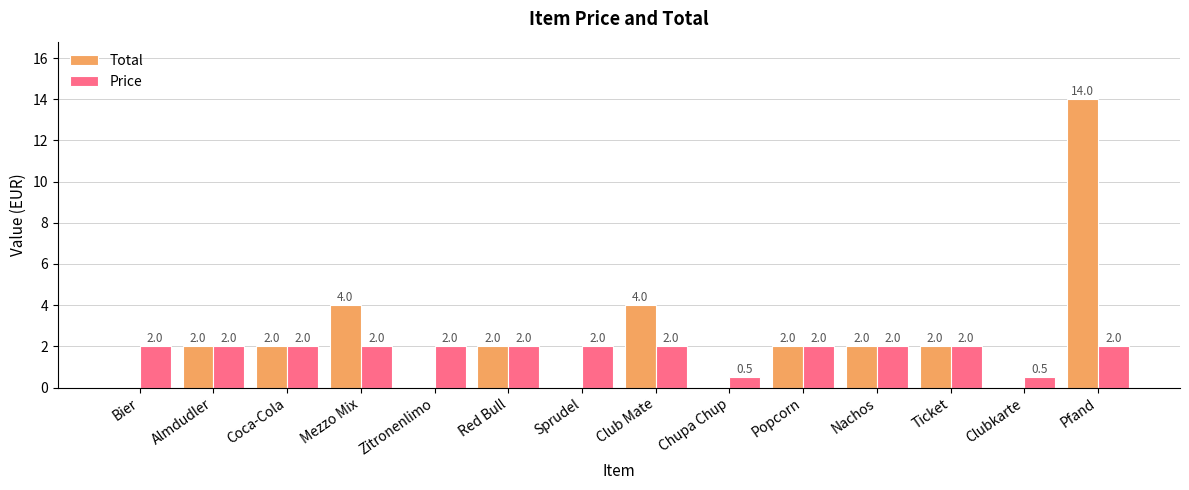

Is the value of Price at Sprudel greater than the value of Total at Zitronenlimo?

Yes